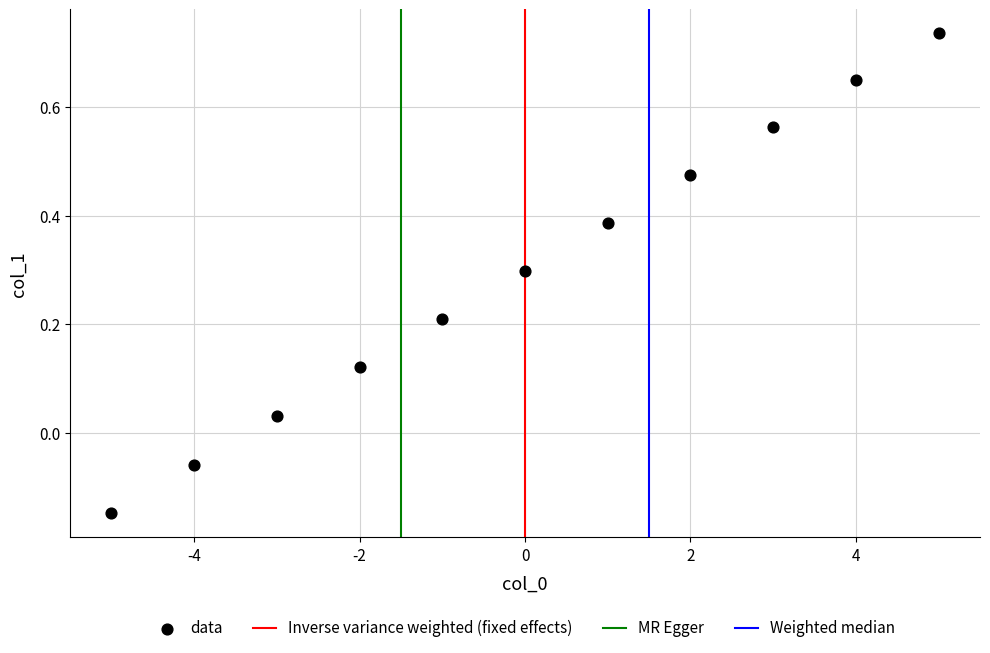

What is the range of X values (max minus min)?

10.0